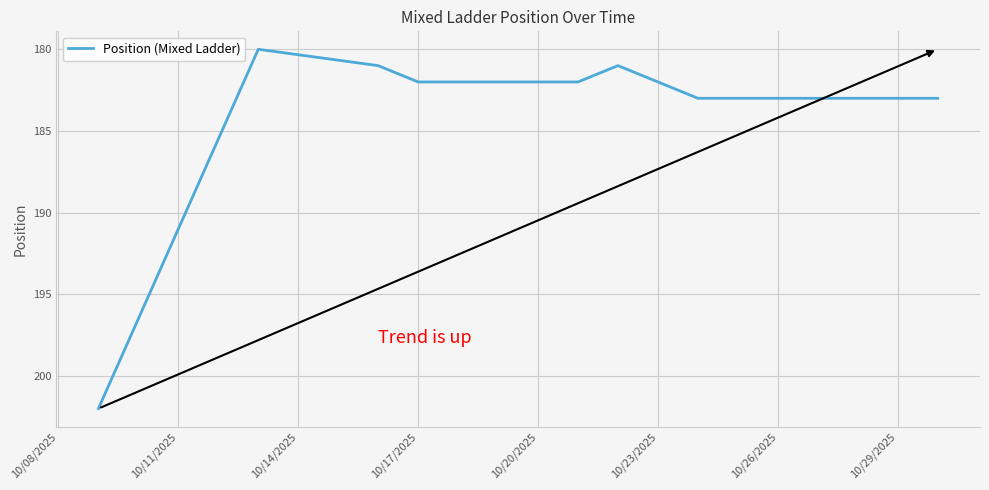

How many lines are shown in the chart?

1